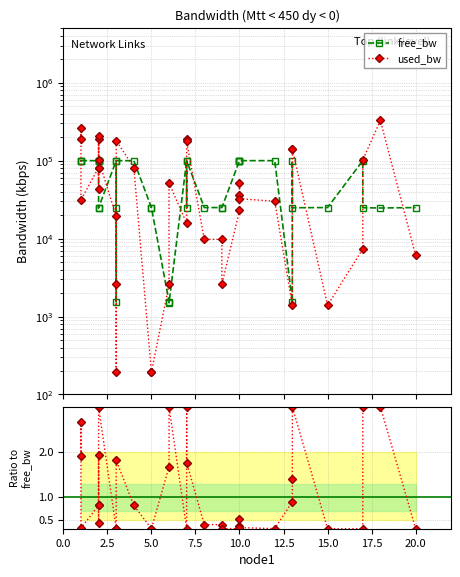

Does the chart have visible grid lines?

Yes